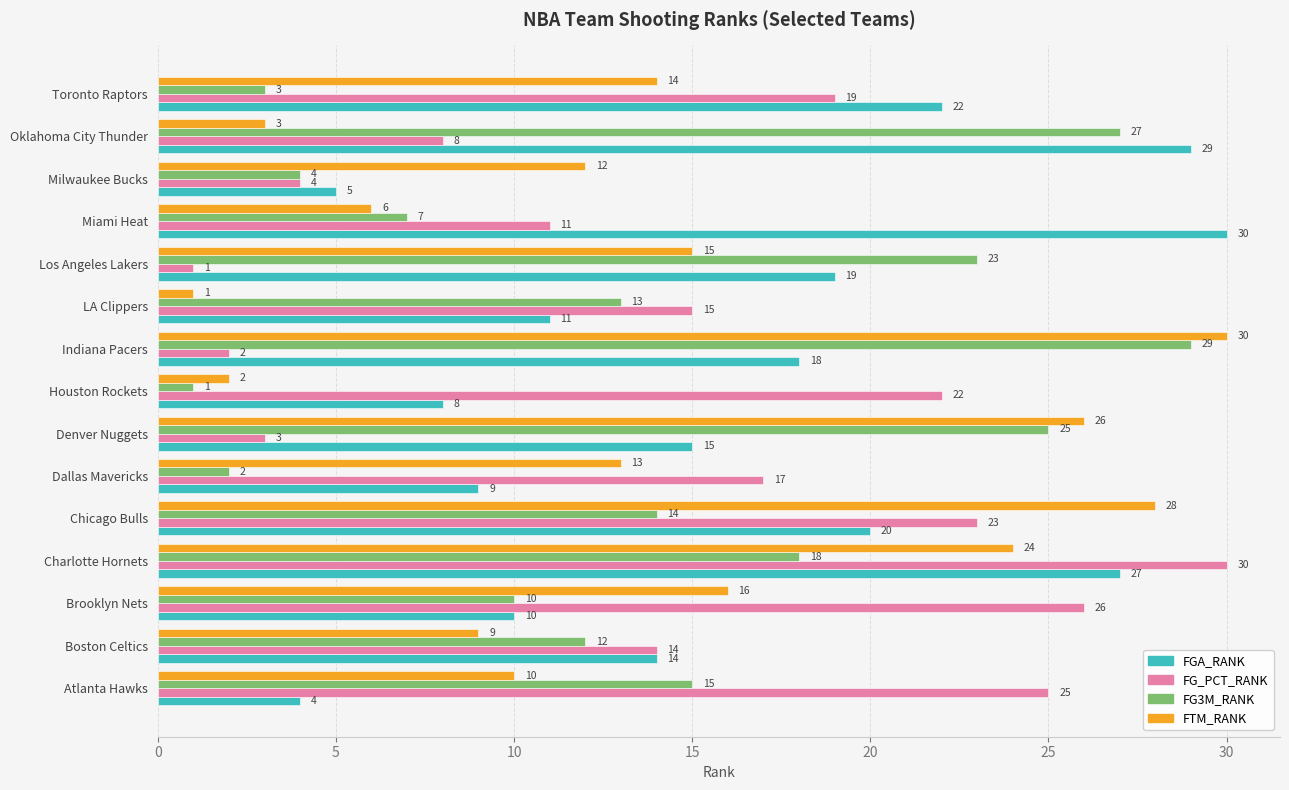

At how many categories does at least one series exceed 2?

15